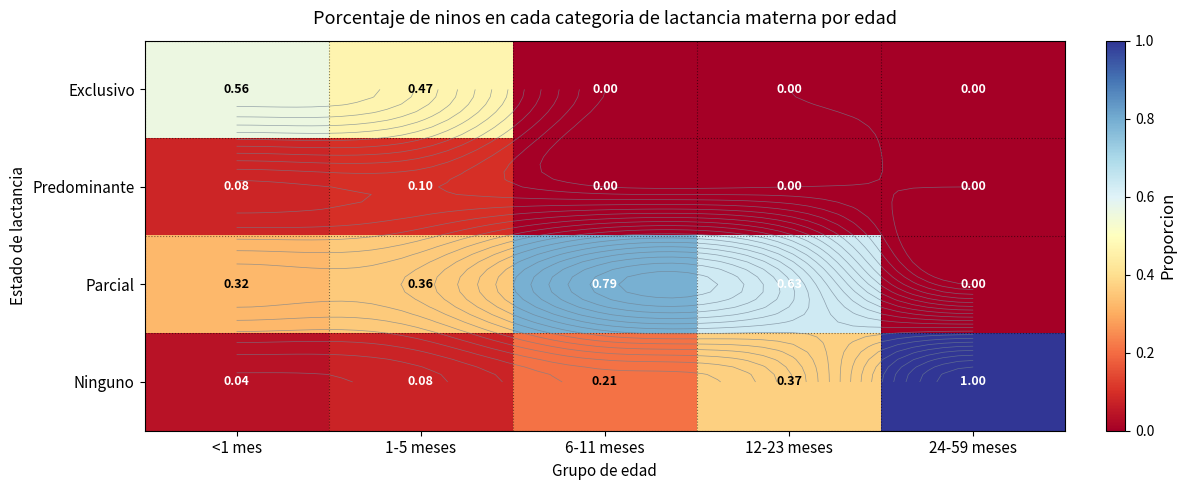

How many Parcial values are between 0 and 1?

5